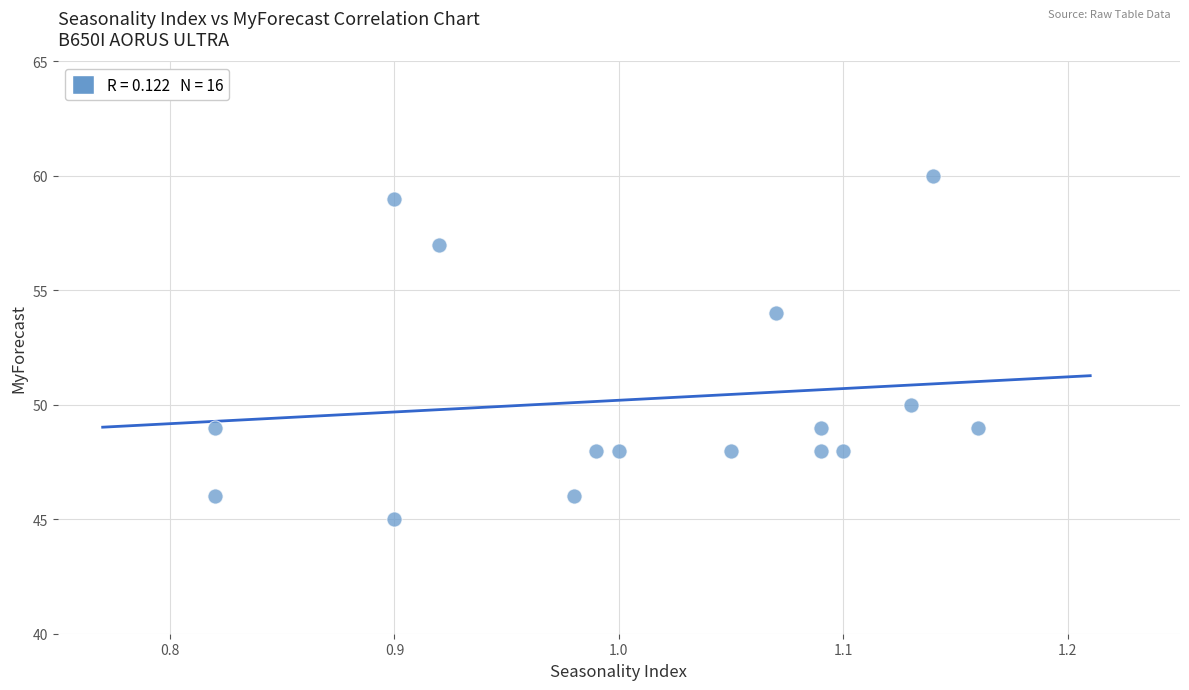

What is the range of Y values (max minus min)?

15